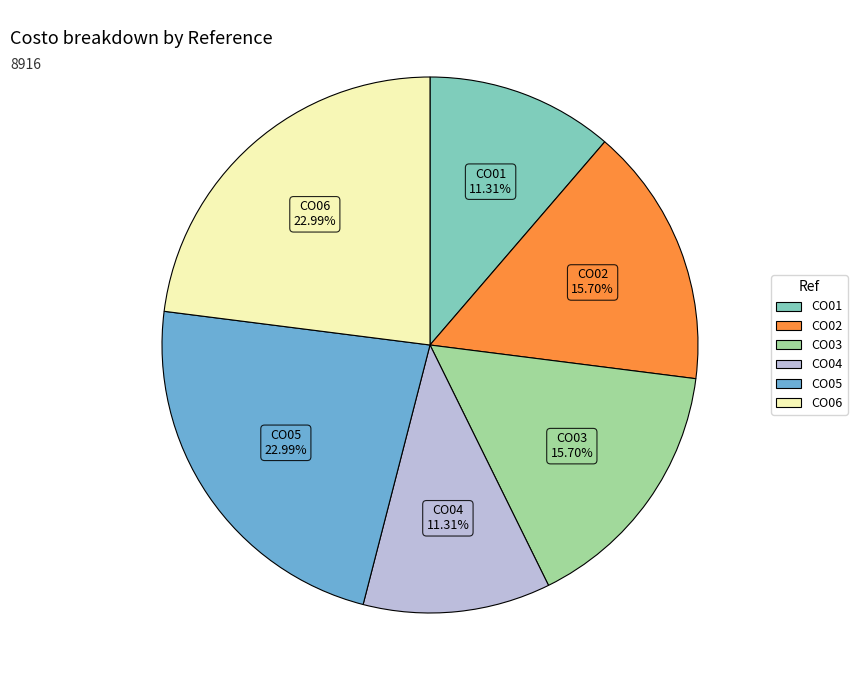

Is there a majority slice in this chart?

No